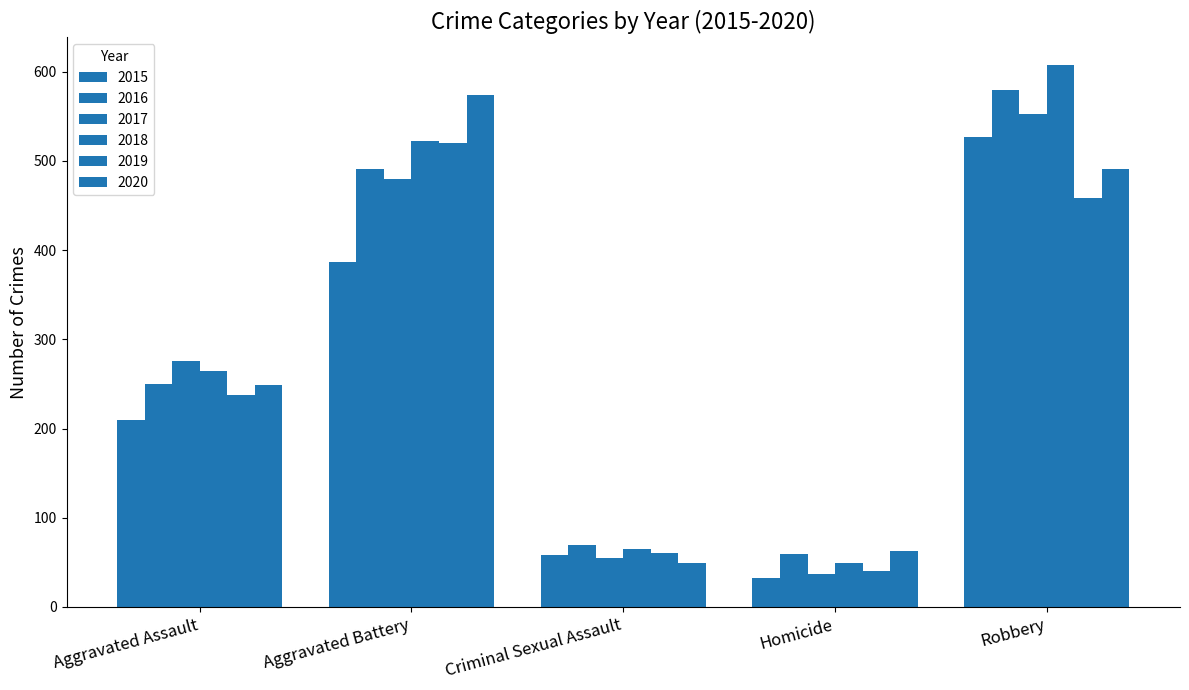

List the labels in order of 2019 value, largest first.

Aggravated Battery, Robbery, Aggravated Assault, Criminal Sexual Assault, Homicide